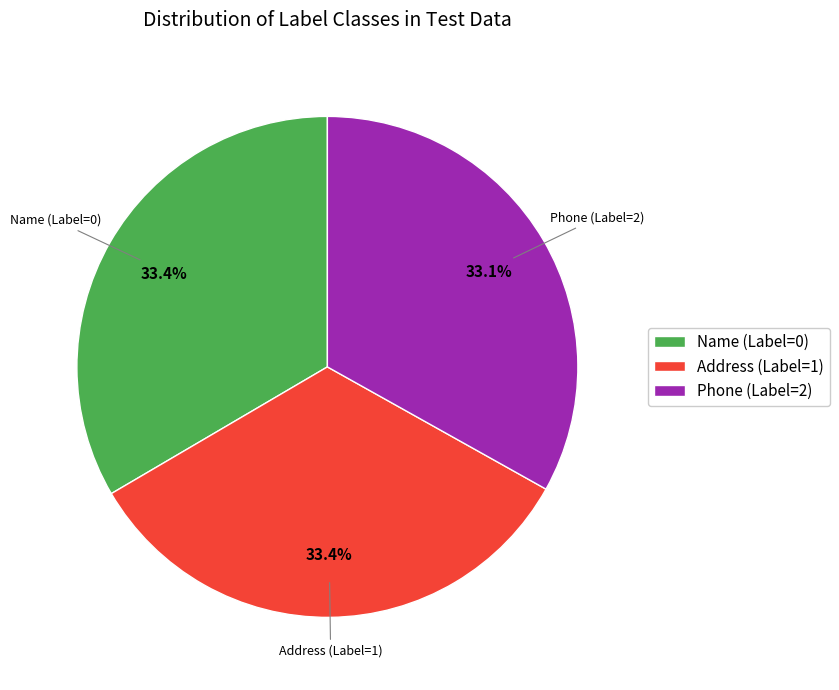

The Phone (Label=2) slice represents 33% of the pie. True or false?

True